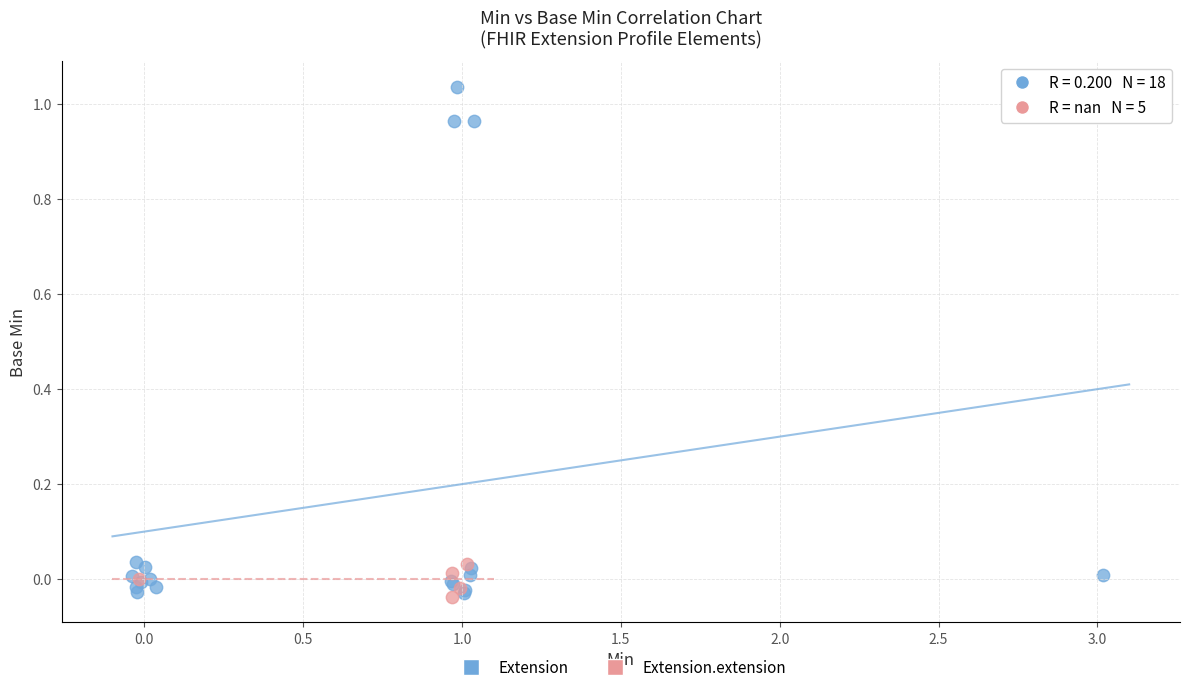

Which series reaches the maximum Y coordinate?

Extension